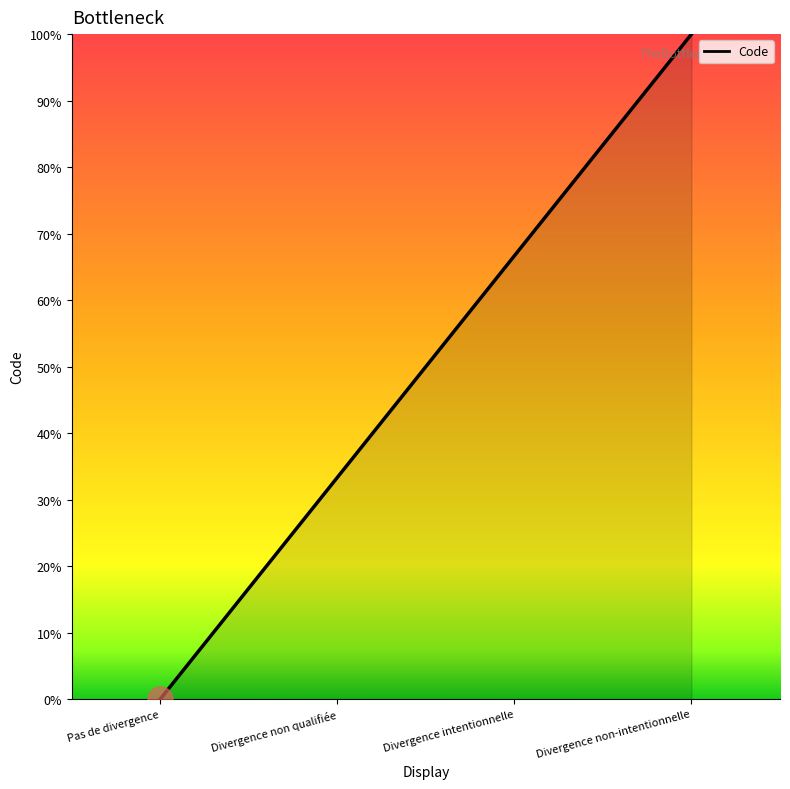

What value does the data have at Divergence intentionnelle?

66.7